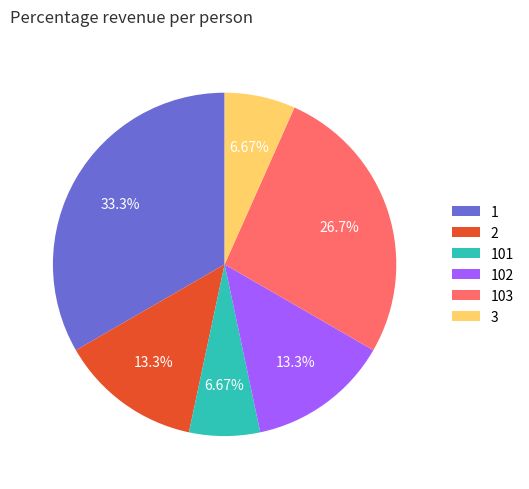

What is the ratio of the value at 101 to the value at 102?

0.5